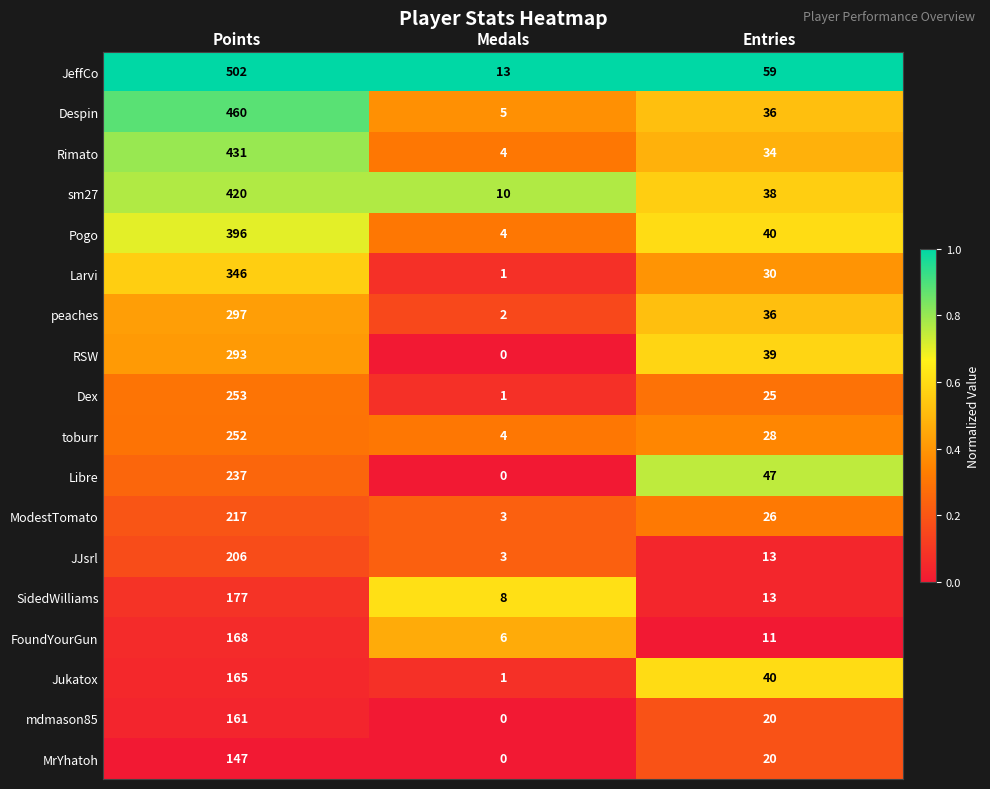

List the labels in order of FoundYourGun value, smallest first.

Medals, Entries, Points